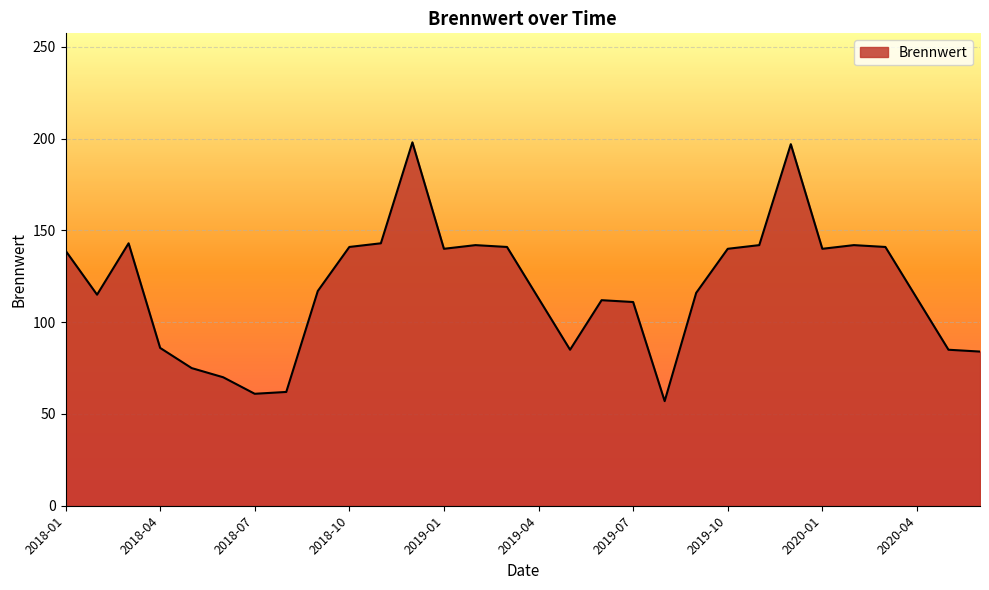

How many lines are shown in the chart?

1